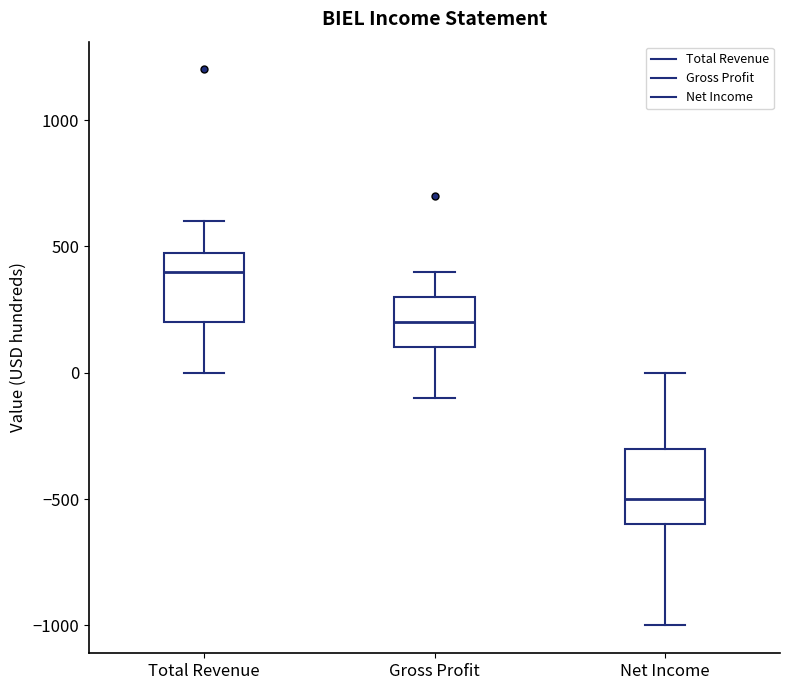

Reading left to right, transcribe this box plot: for each box, give where its median line is, the range the box spans, and where its two whiskers end, as read against the y-axis. The values are not printed on the chart, so give them approximately, as read against the axis.

Total Revenue: median 400, box 200 to 500, whiskers 0 to 600
Gross Profit: median 200, box 100 to 300, whiskers -100 to 400
Net Income: median -500, box -600 to -300, whiskers -1000 to 0